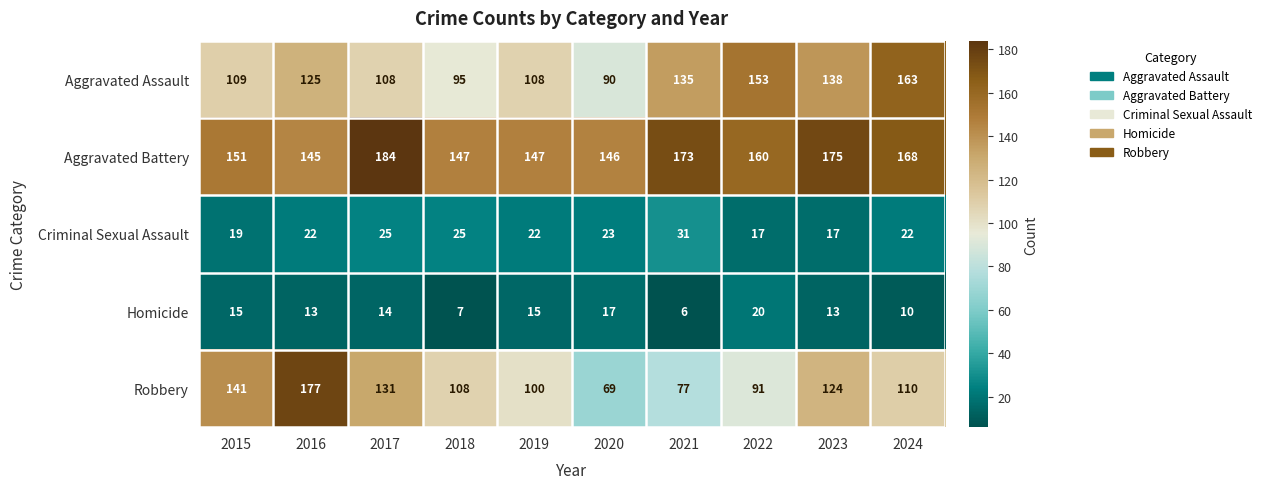

The value of Homicide at 2015 is 20. True or false?

False